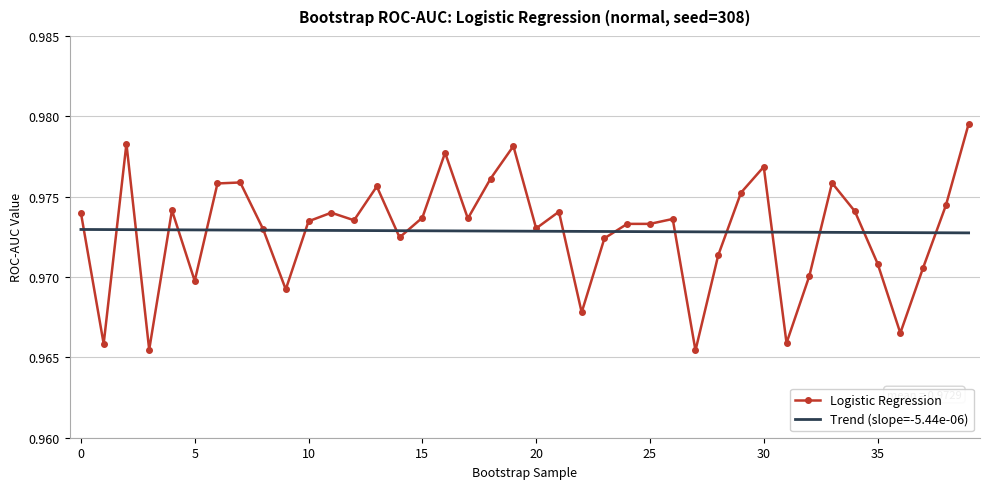

Which series has the largest range (max minus min)?

Logistic Regression